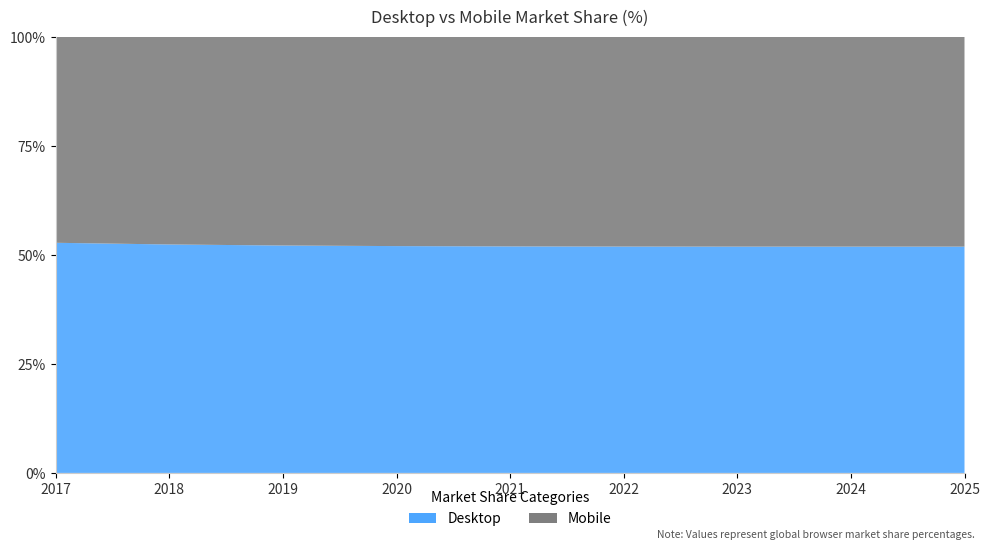

Reading left to right, list all the values displayed in this chart.

Desktop: 2017=52.7	2018=52.4	2019=52.1	2020=52.0	2021=51.9	2022=51.9	2023=51.9	2024=51.9	2025=51.9
Mobile: 2017=47.3	2018=47.6	2019=47.9	2020=48.0	2021=48.1	2022=48.1	2023=48.1	2024=48.1	2025=48.1